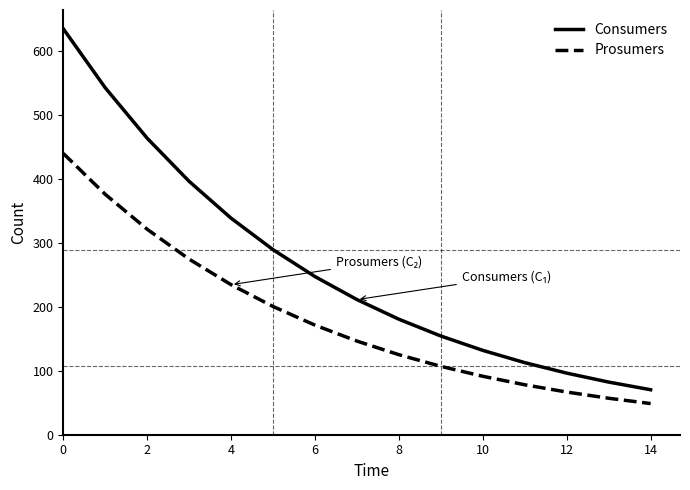

Does the chart have visible grid lines?

No